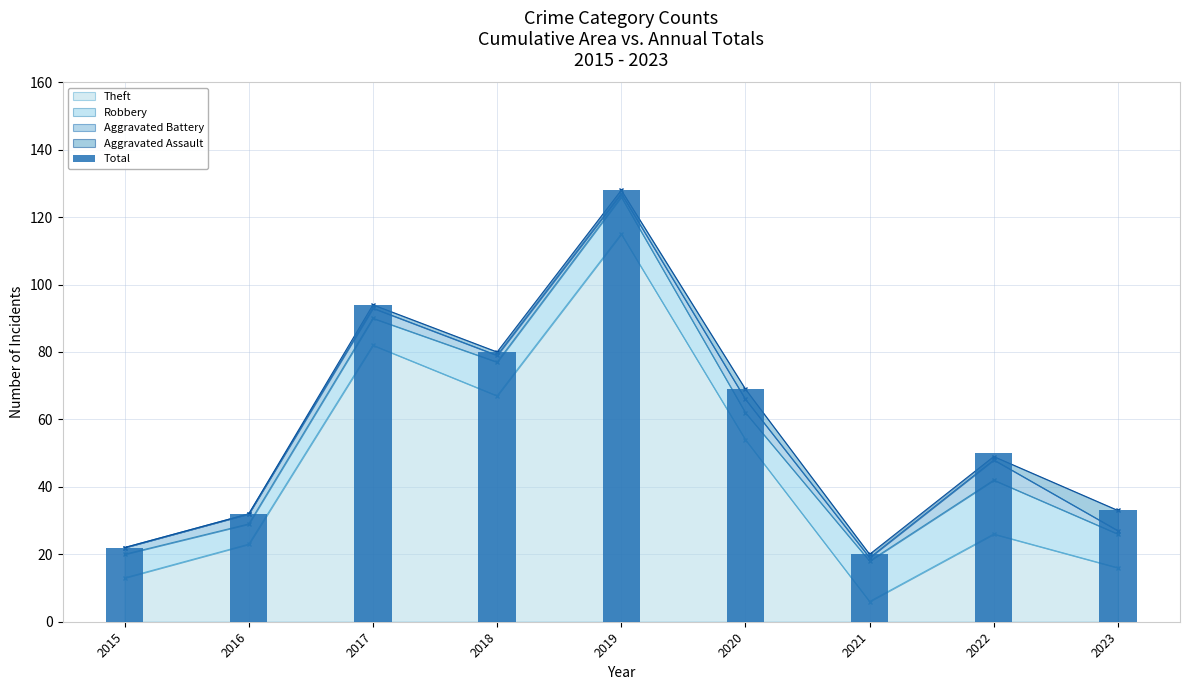

What is the value of the 9th bar from the left?

33